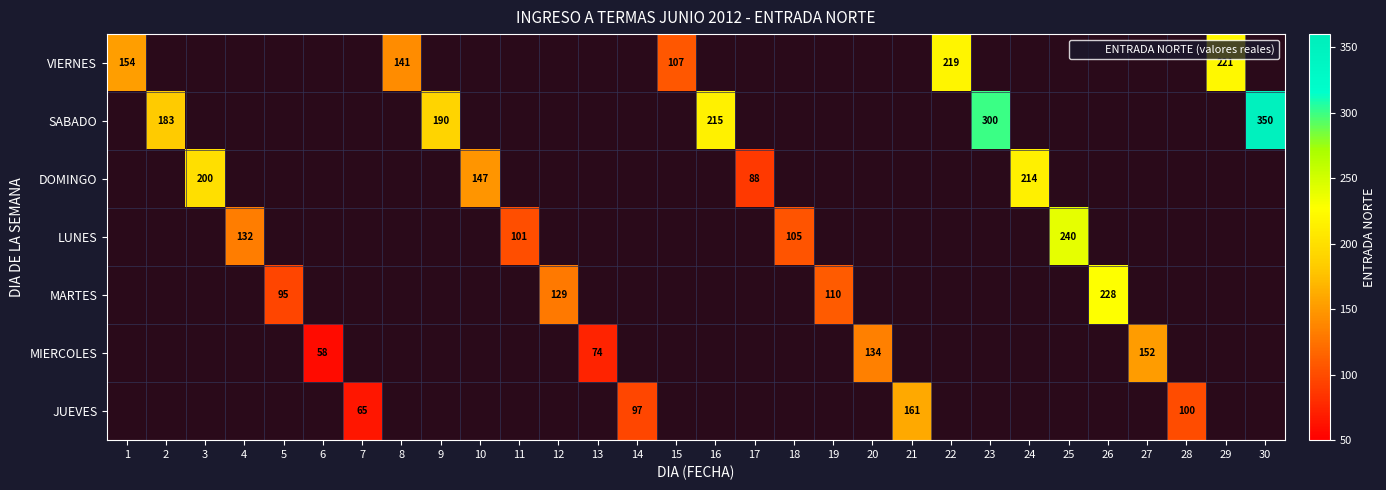

At how many categories does at least one series exceed 118?

19